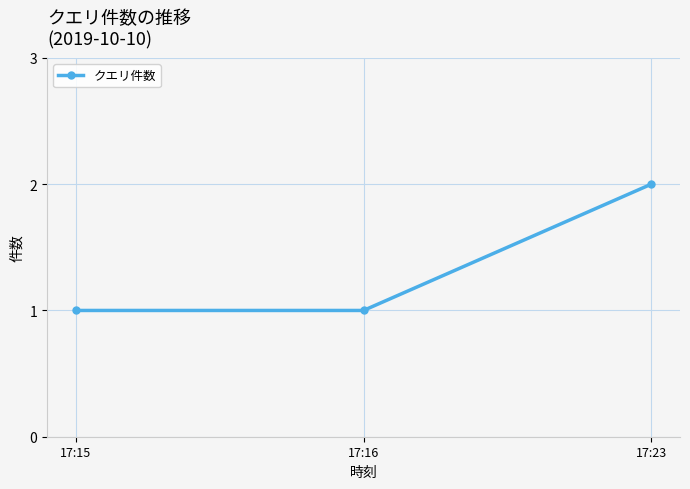

What is the sum of all values?

4